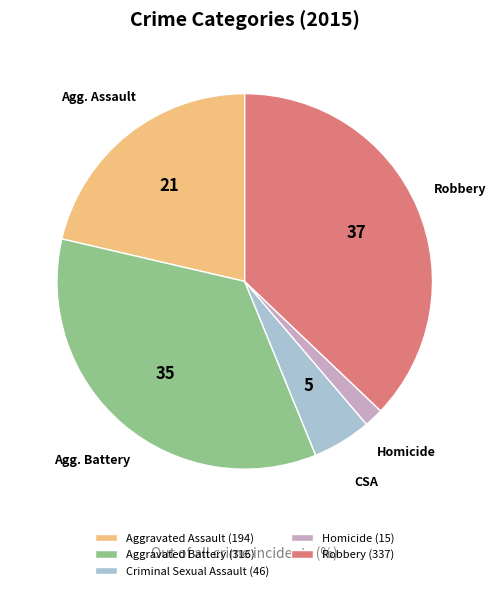

Which category has the smallest portion of the pie?

Homicide